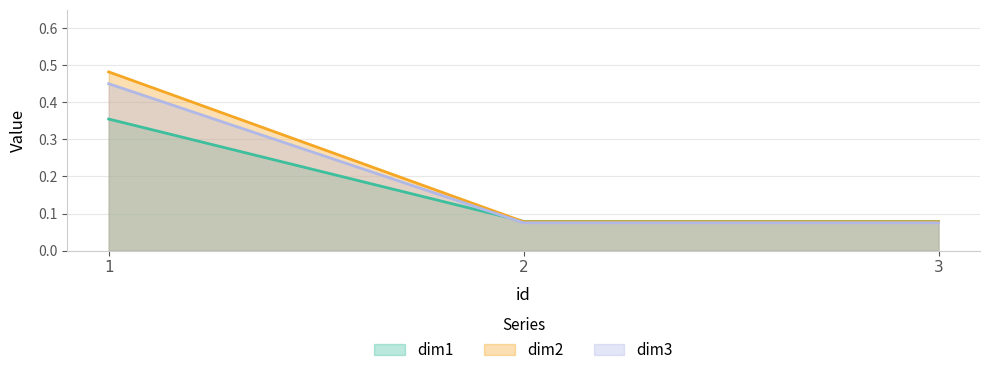

Which category has the lowest value across all series?

2